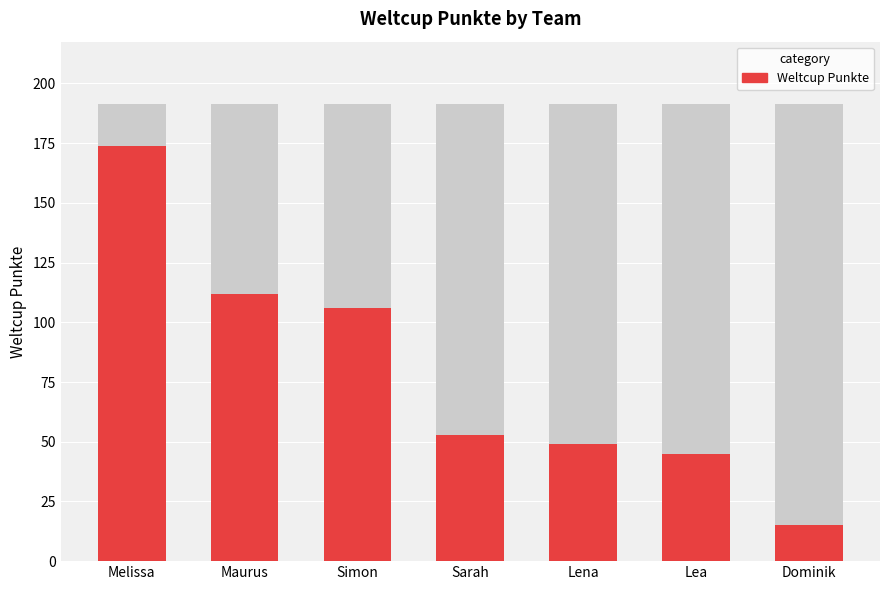

How many series are shown in this chart?

1